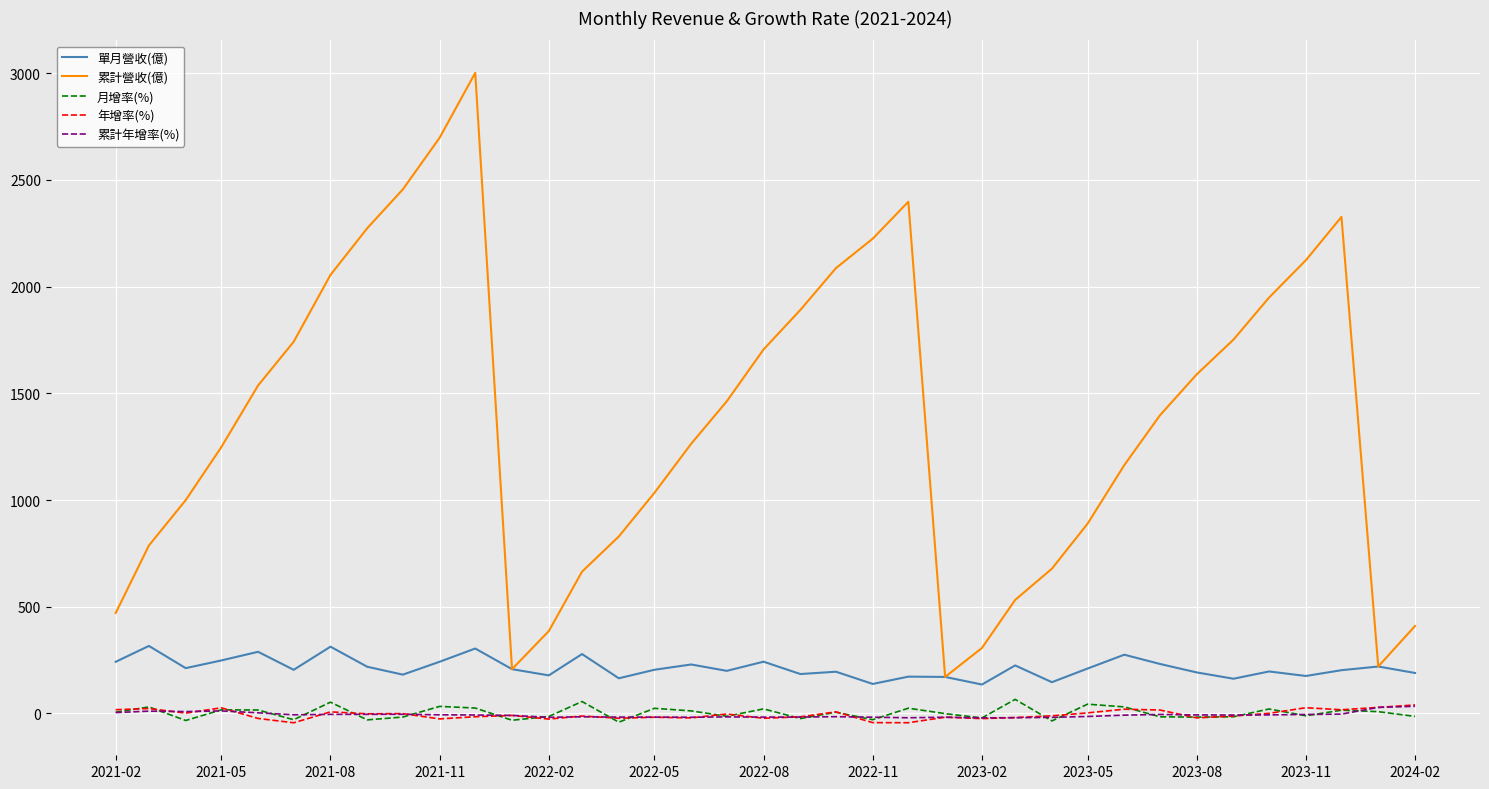

Which series has the widest spread of values?

累計營收(億)